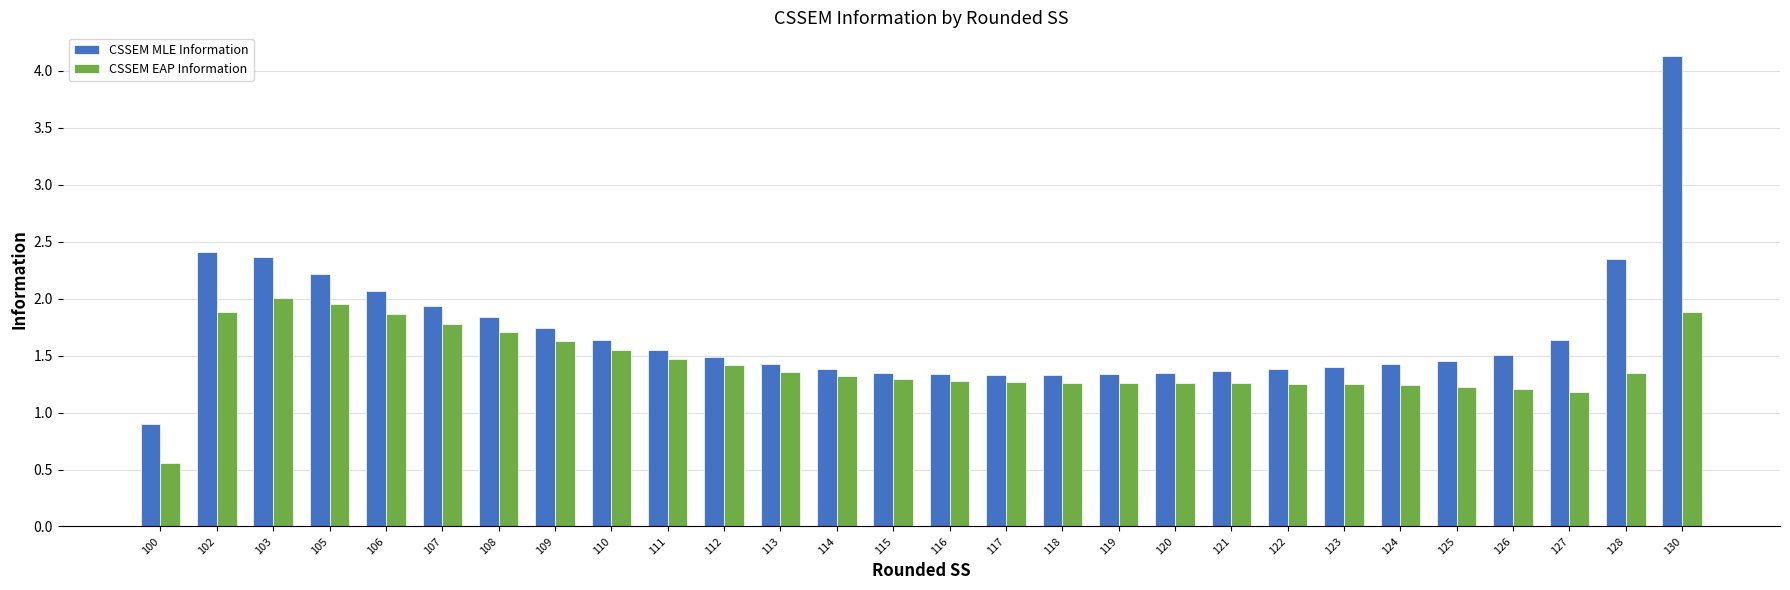

What is the spread (max minus min) of values at 100?

0.3